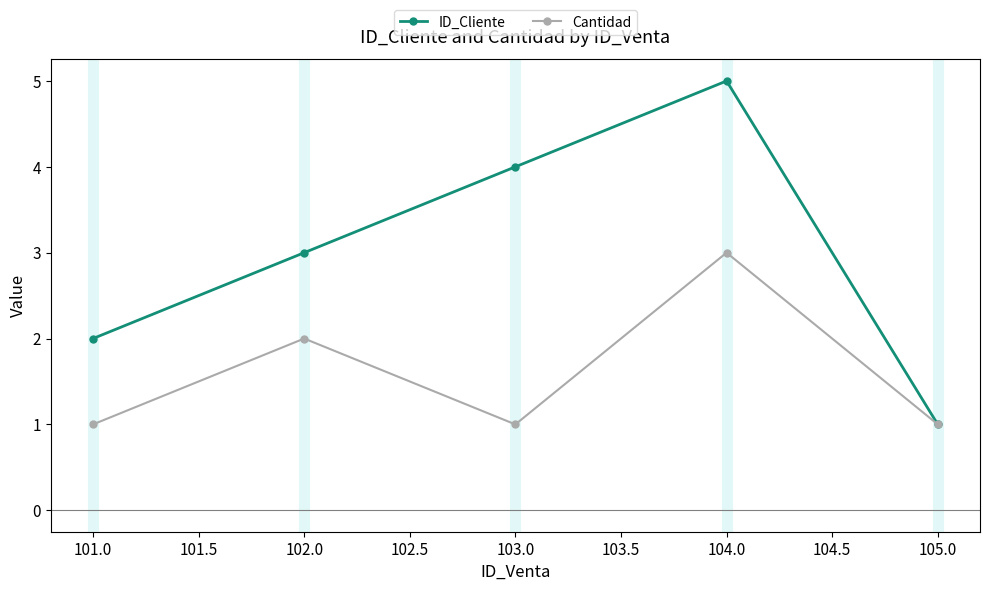

What are all the series names shown in the legend?

ID_Cliente, Cantidad